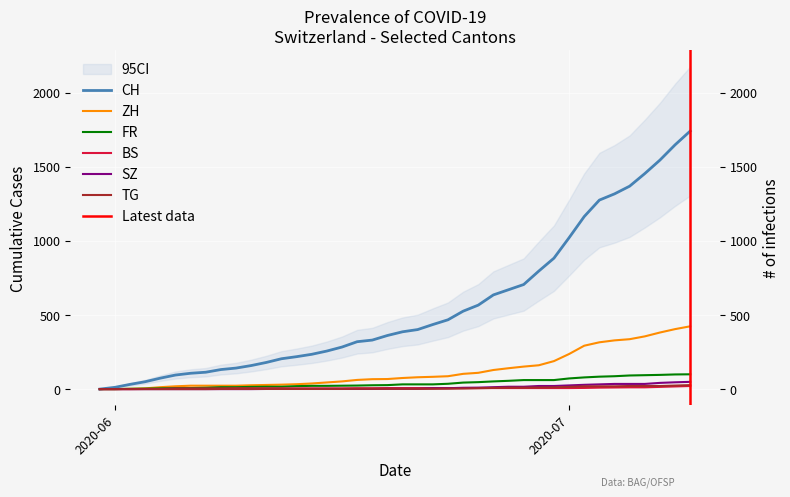

True or false: ZH has a value of 87 at 2020-06-23.

True